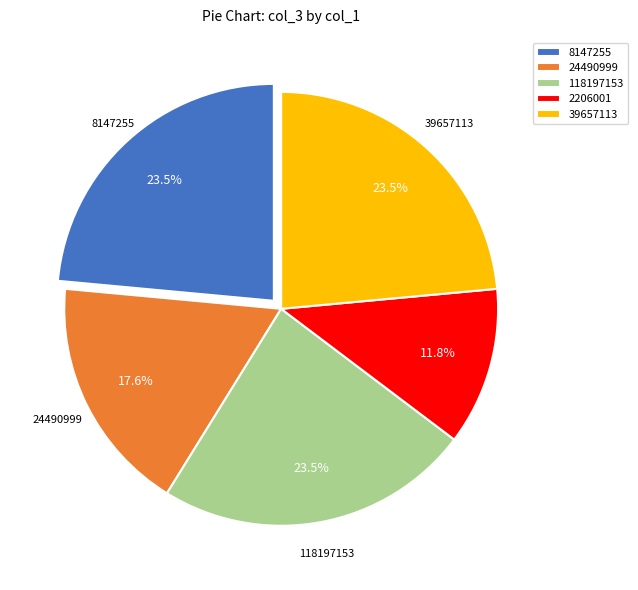

What is the ratio of the value at 8147255 to the value at 118197153?

1.0